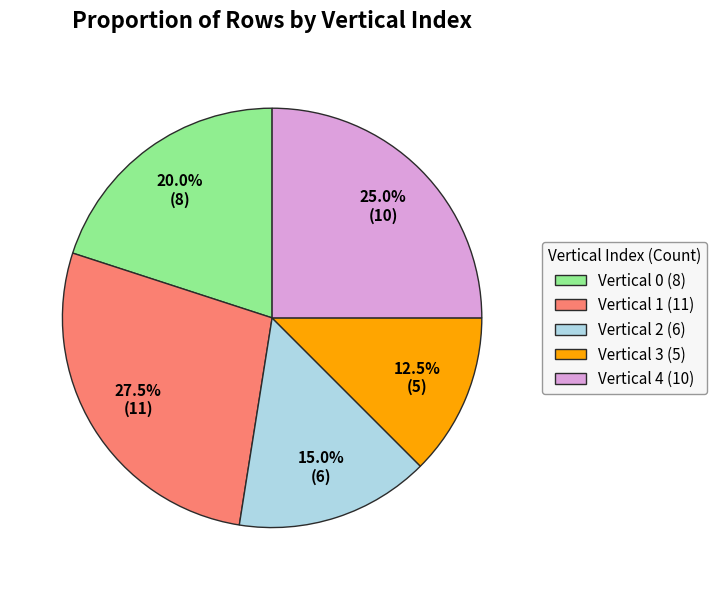

Rank the categories by value from lowest to highest.

Vertical 3 (5), Vertical 2 (6), Vertical 0 (8), Vertical 4 (10), Vertical 1 (11)